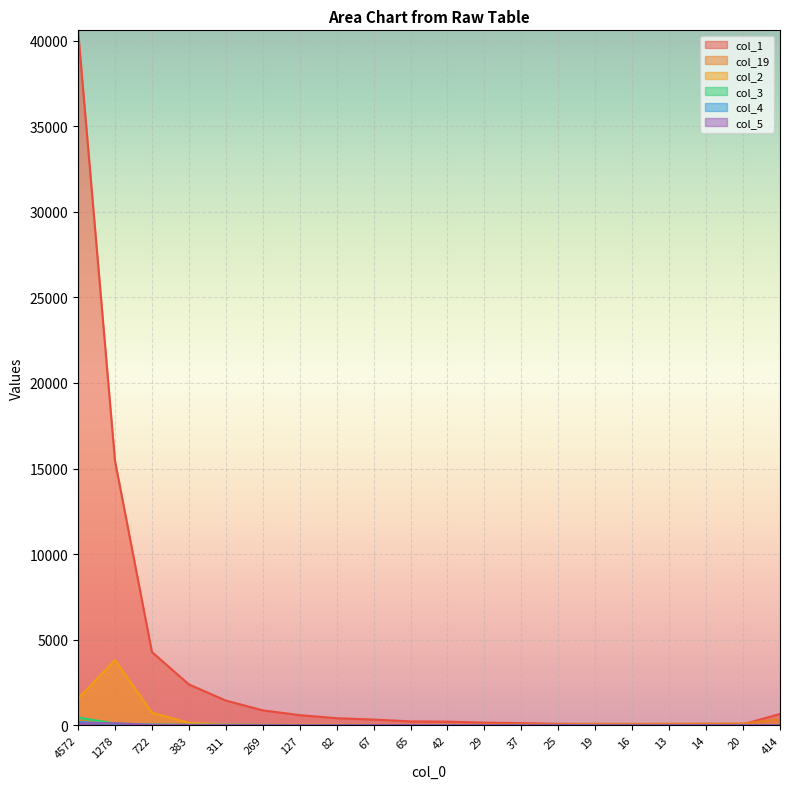

Does the chart display data point markers on the line(s)?

No